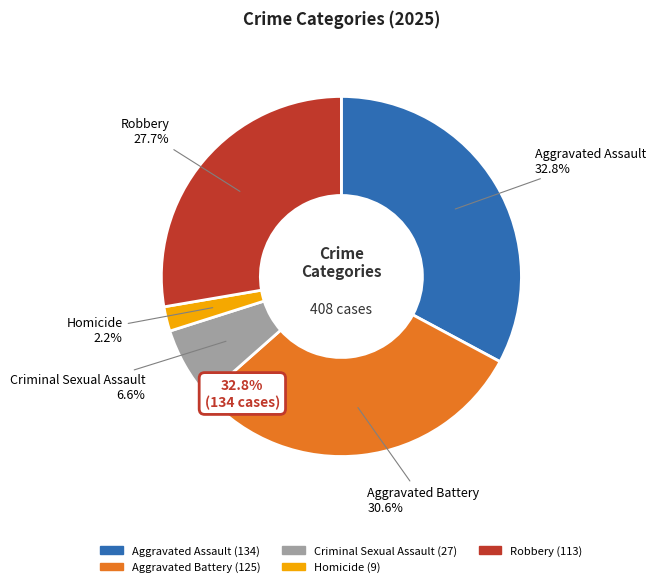

Do Aggravated Battery and Homicide together represent more than half of the pie?

No